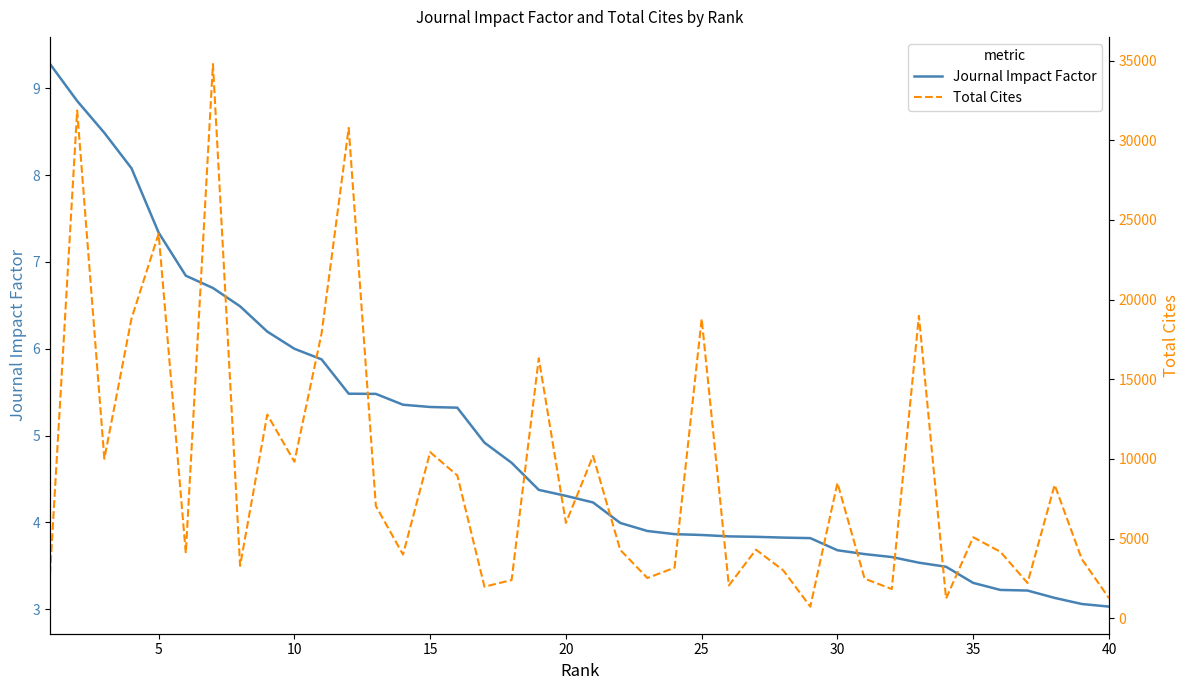

True or false: Total Cites and Journal Impact Factor intersect in this chart.

False